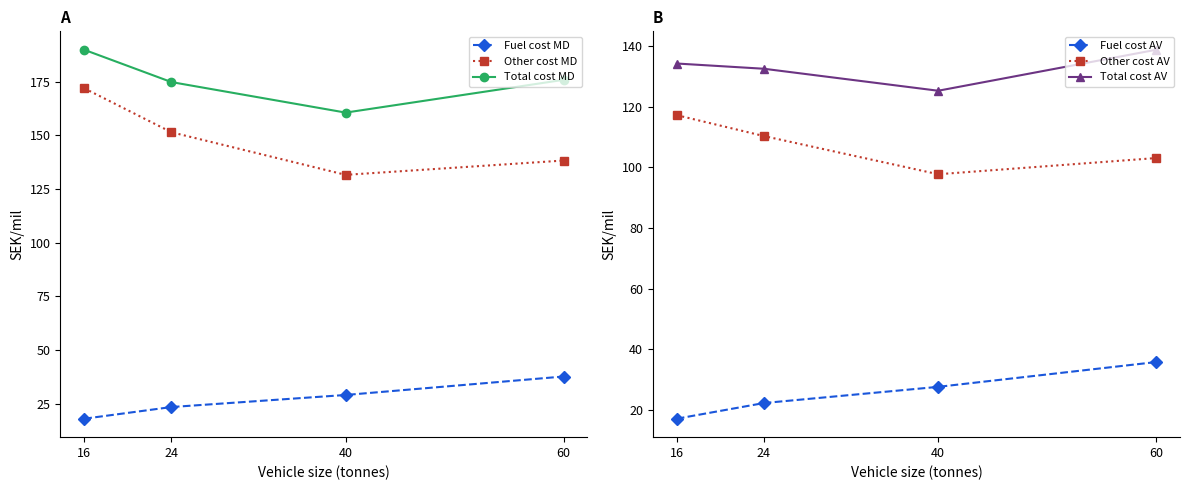

Which label corresponds to the largest value in the chart?

16